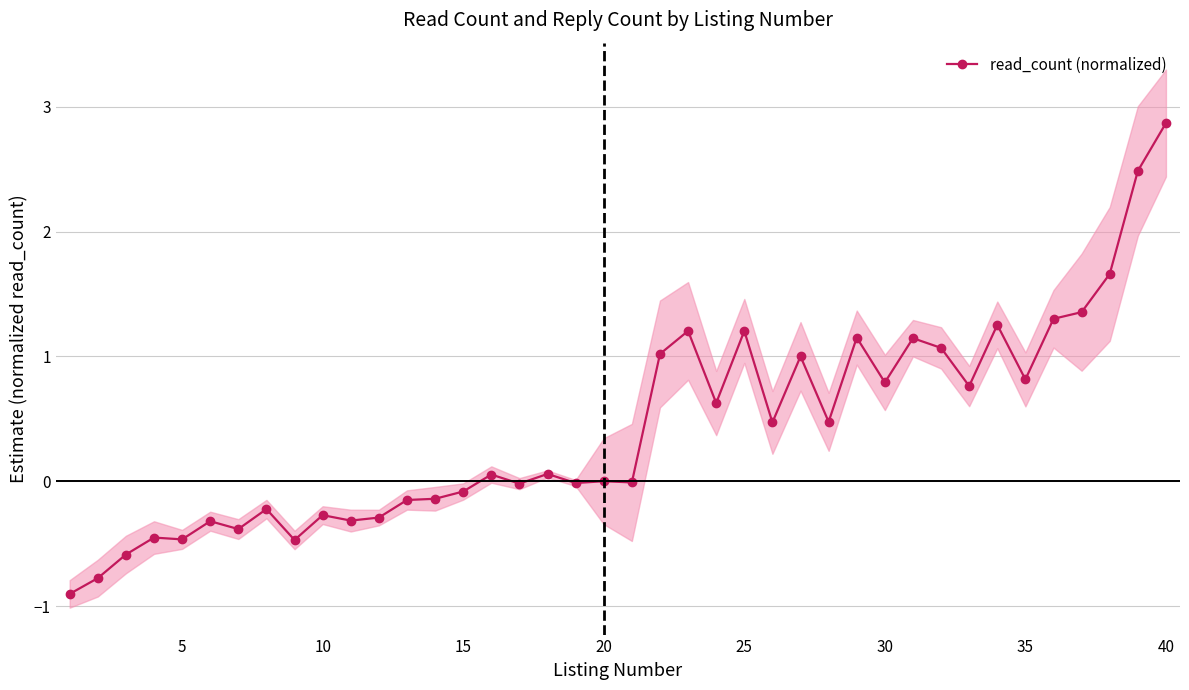

How many values are below 0?

18